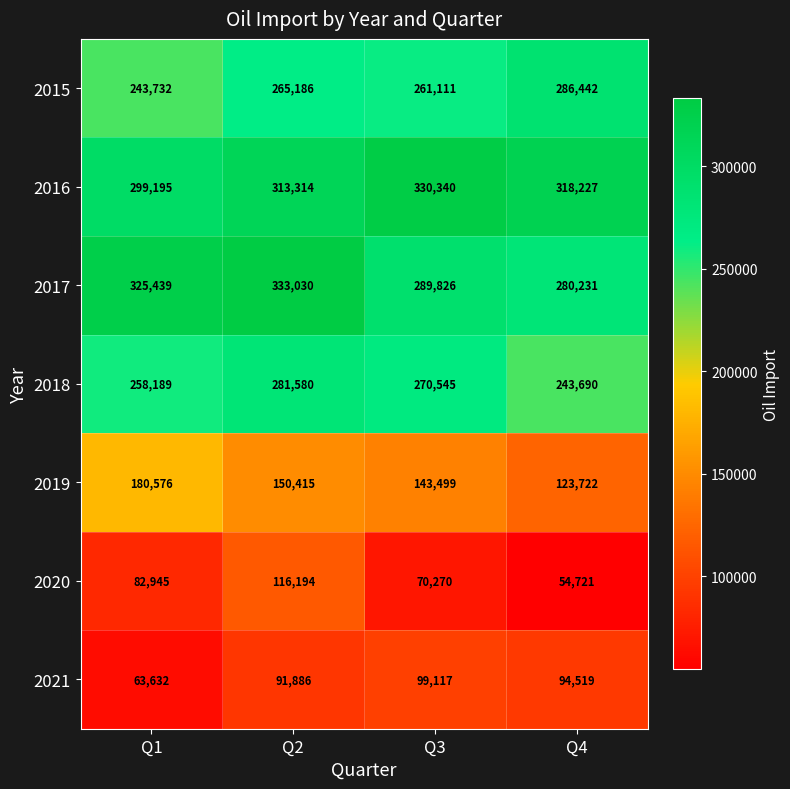

What is the difference between the 2021 values at Q2 and Q1?

28254